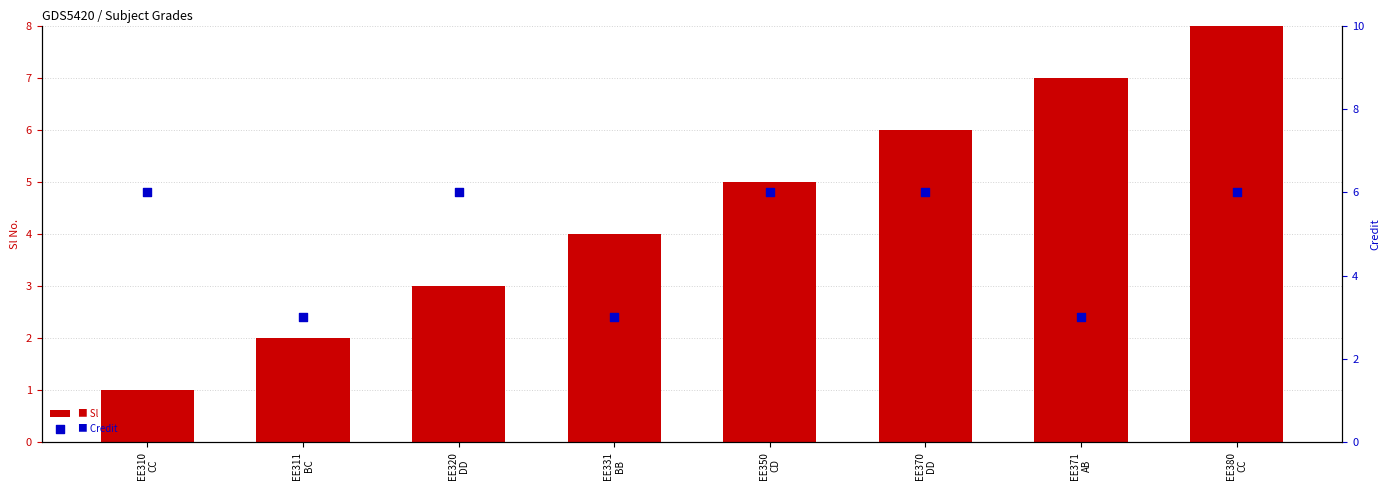

At how many categories does at least one series exceed 4?

6